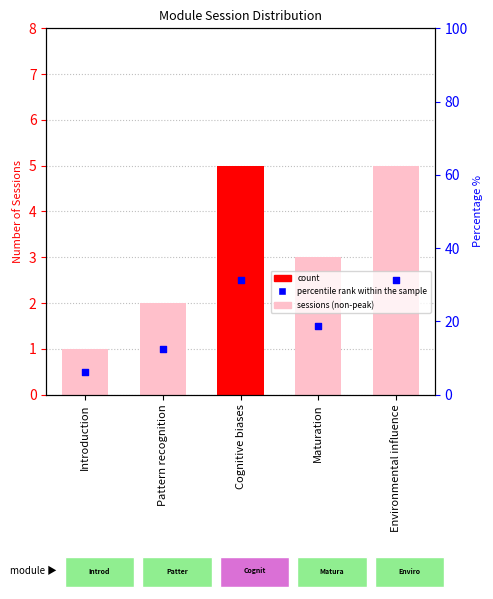

Which series contains the highest Y value?

percentile rank within the sample